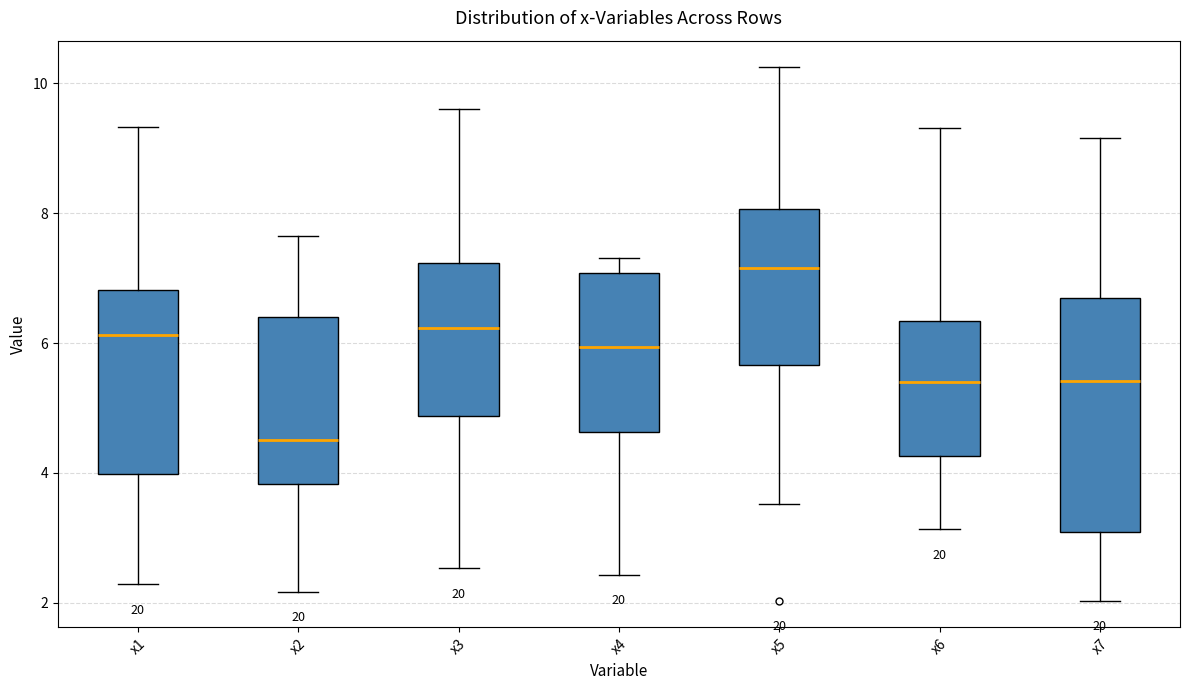

Which box's median line is the highest?

x5